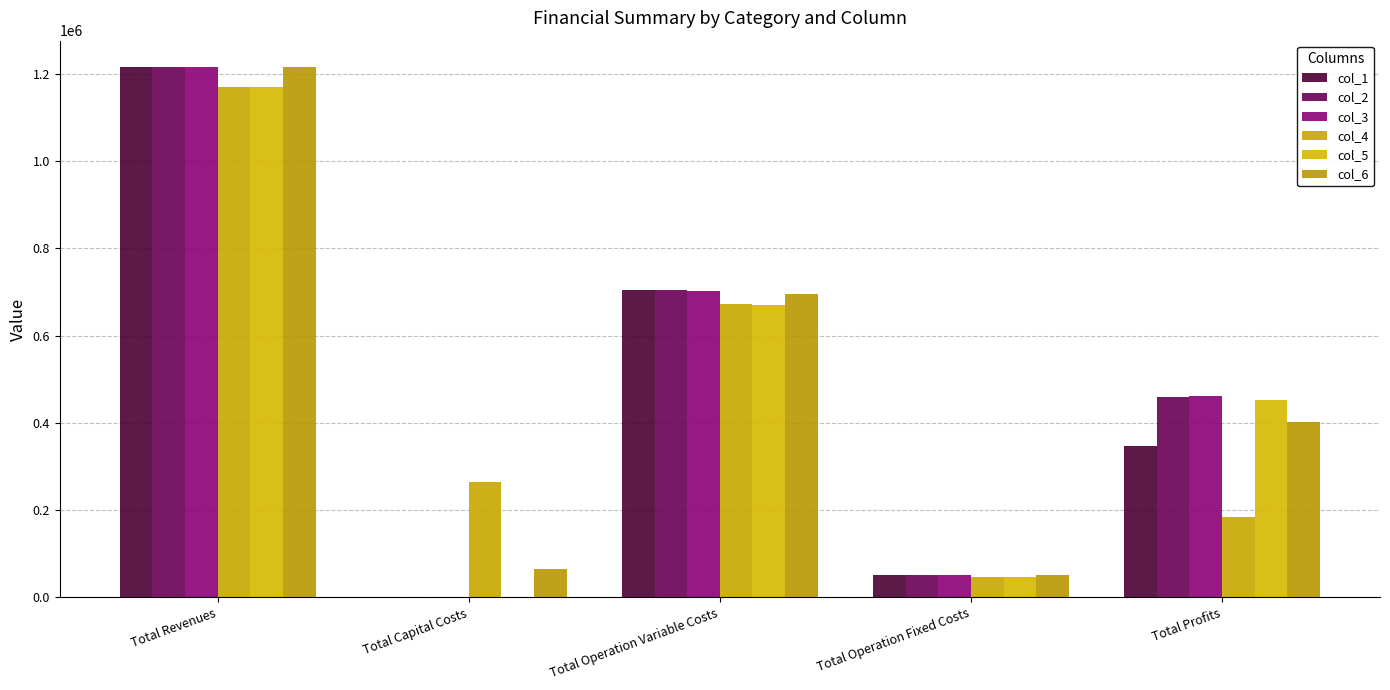

At which category is the sum across all series the highest?

Total Revenues